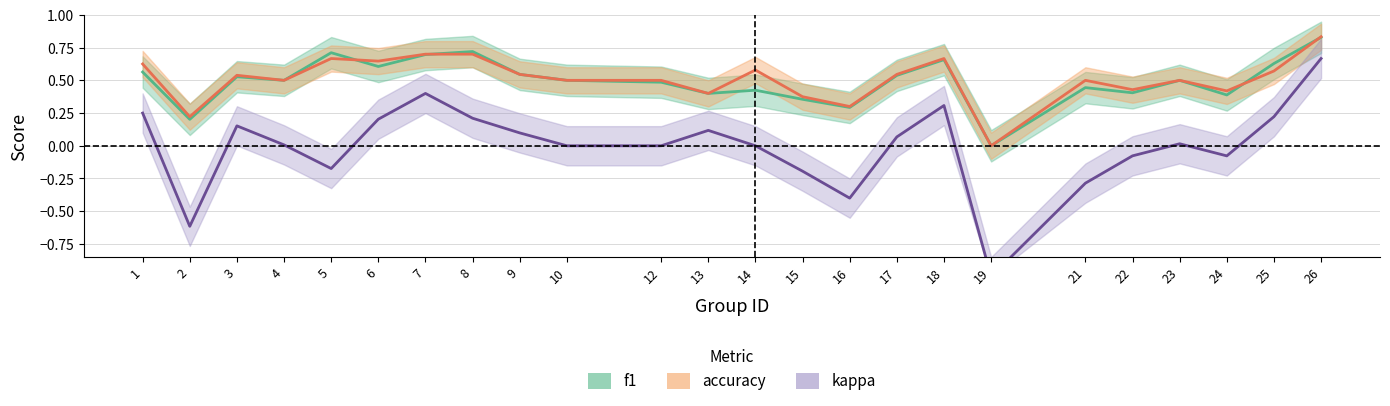

At which category does the chart reach its minimum across all series?

19